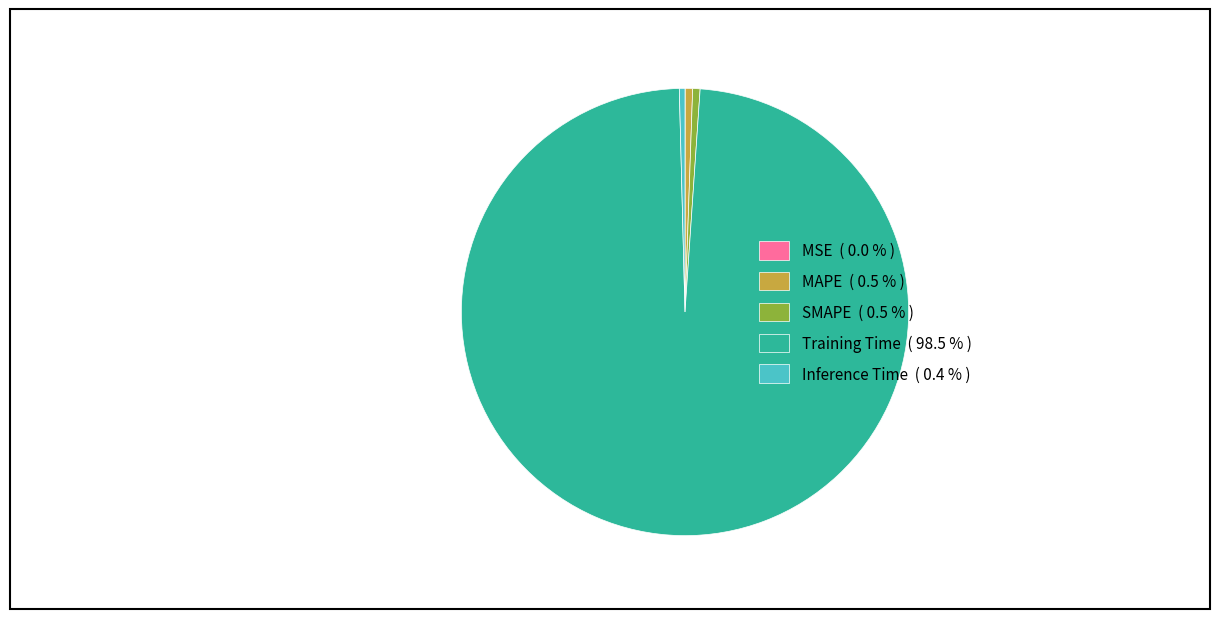

Is it true that SMAPE is 1% of the pie?

True